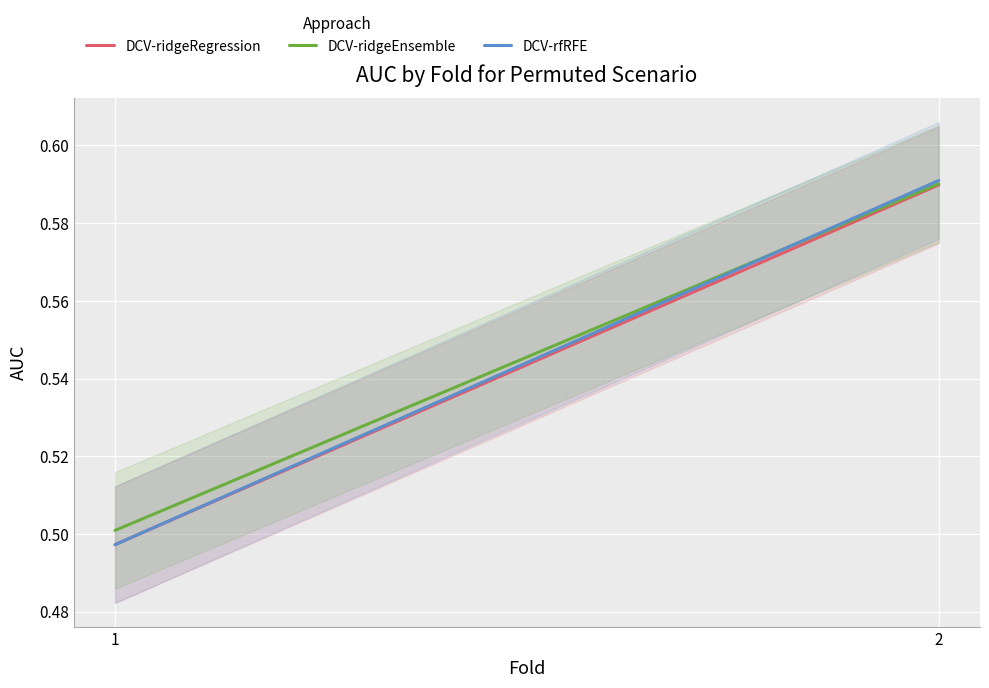

Which series has the largest range (max minus min)?

DCV-rfRFE